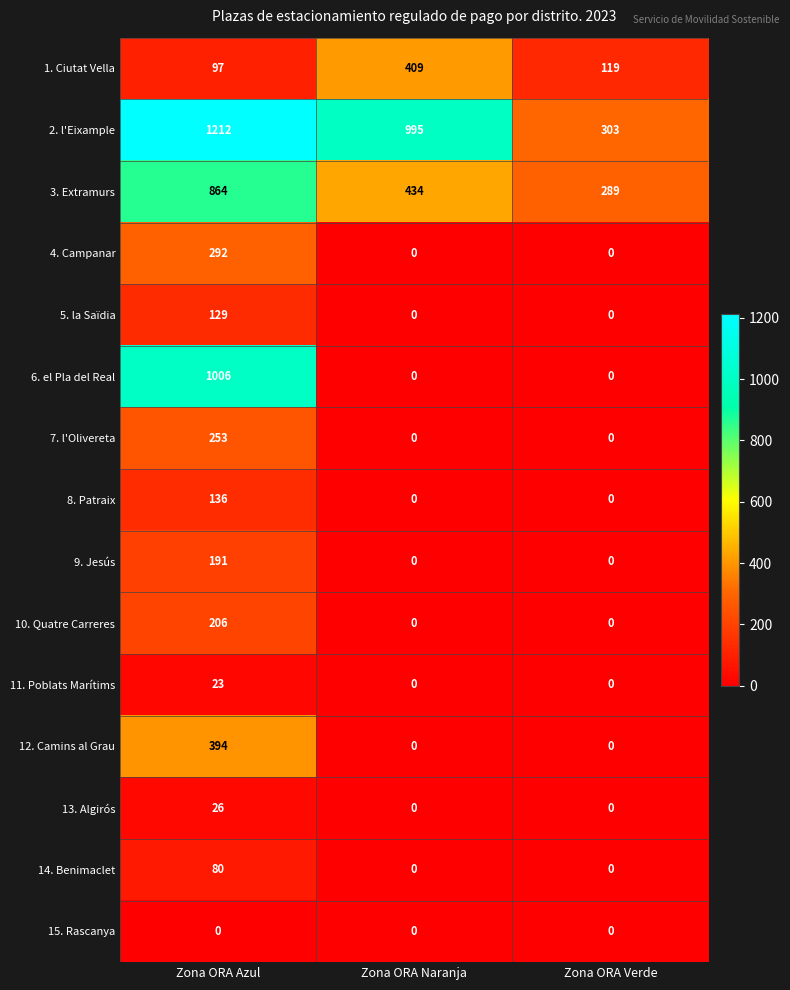

What is the difference between the 12. Camins al Grau values at Zona ORA Azul and Zona ORA Naranja?

394